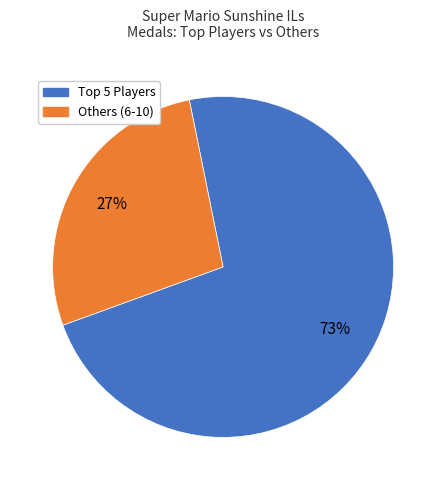

Does any single category account for the majority?

Yes